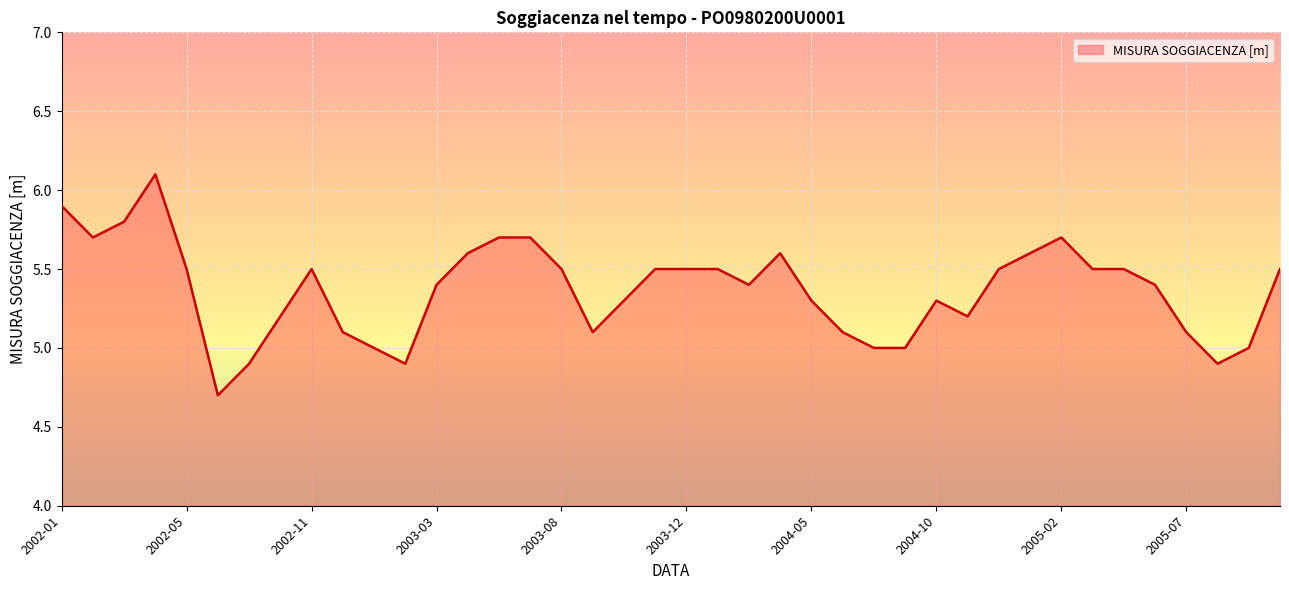

What is the maximum value shown in the chart?

6.1